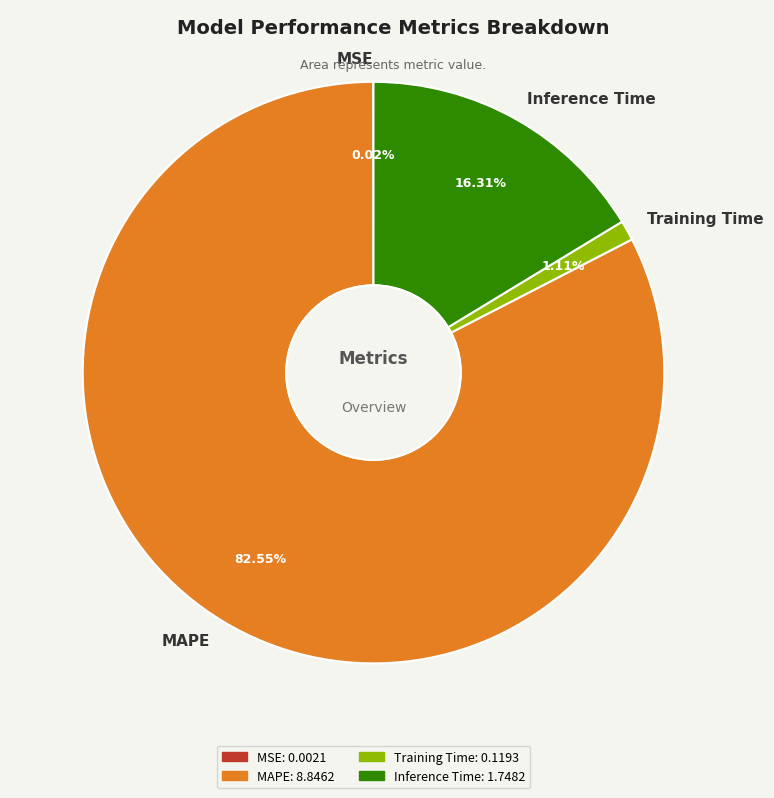

Which slice is the largest?

MAPE